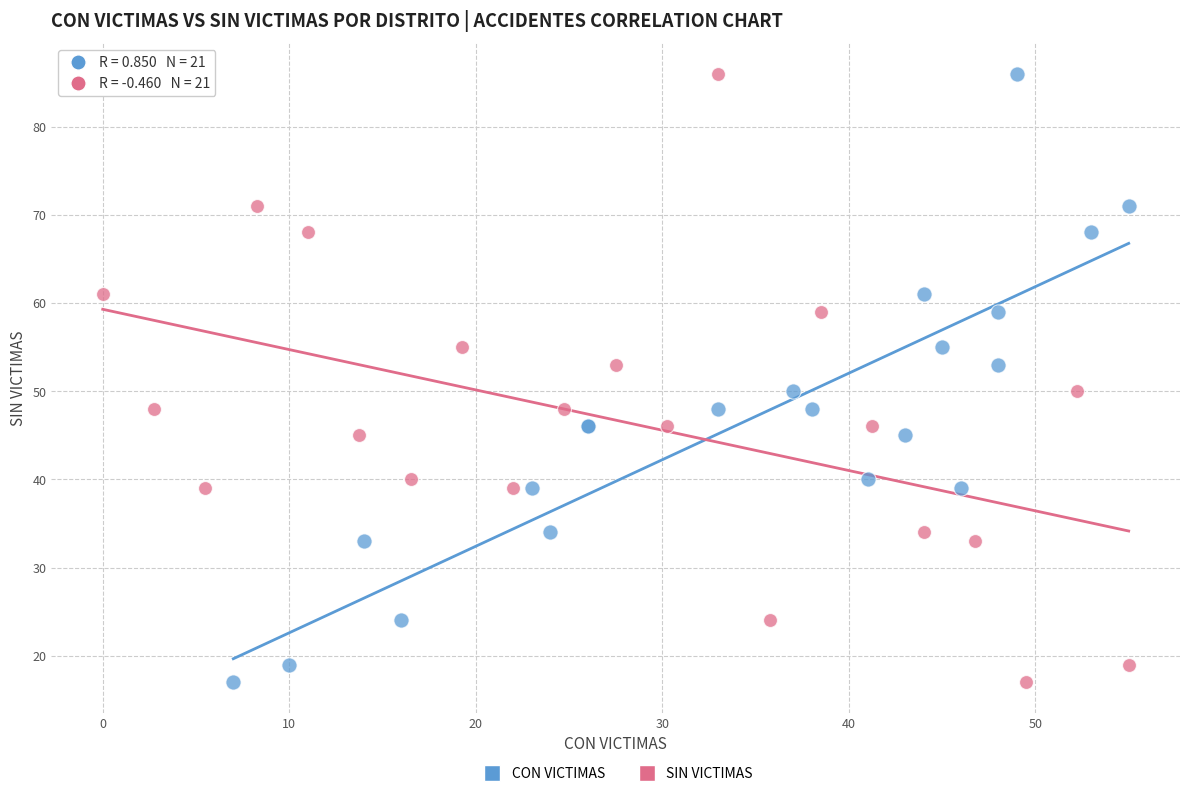

What are all the series names shown in the legend?

CON VICTIMAS, SIN VICTIMAS